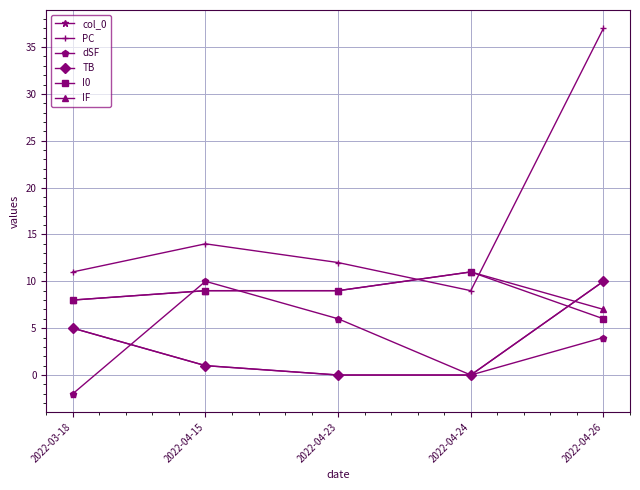

At which category does dSF reach its first local valley?

2022-04-24